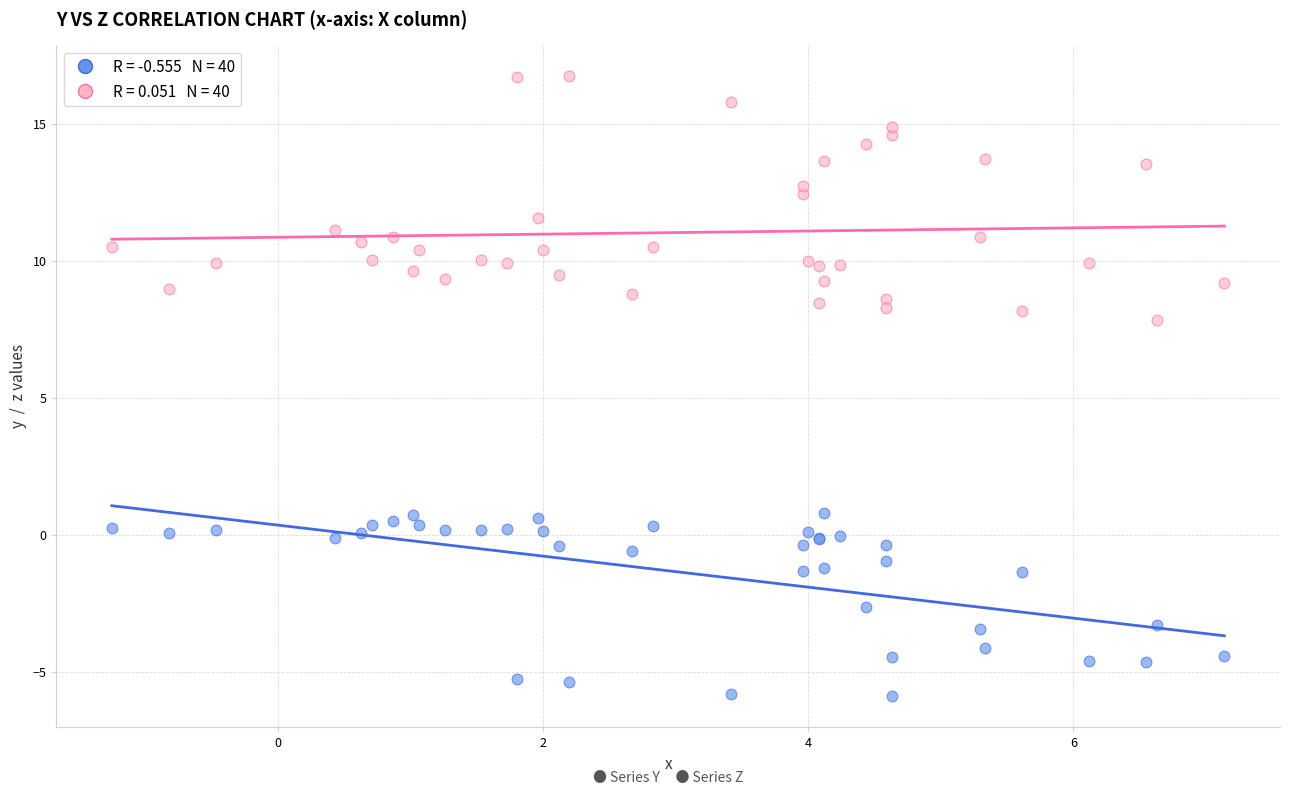

Across all series, what Y value is closest to 5?

7.8